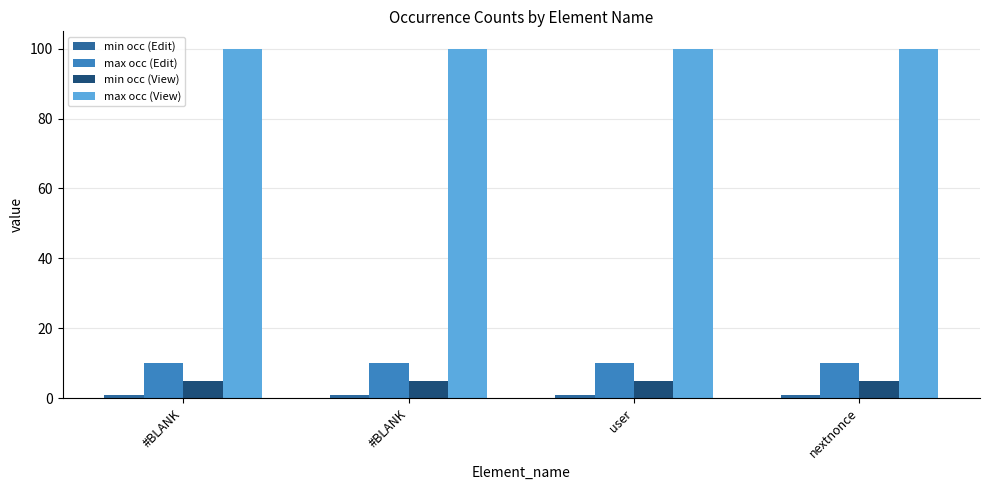

Does the chart contain any negative values?

No